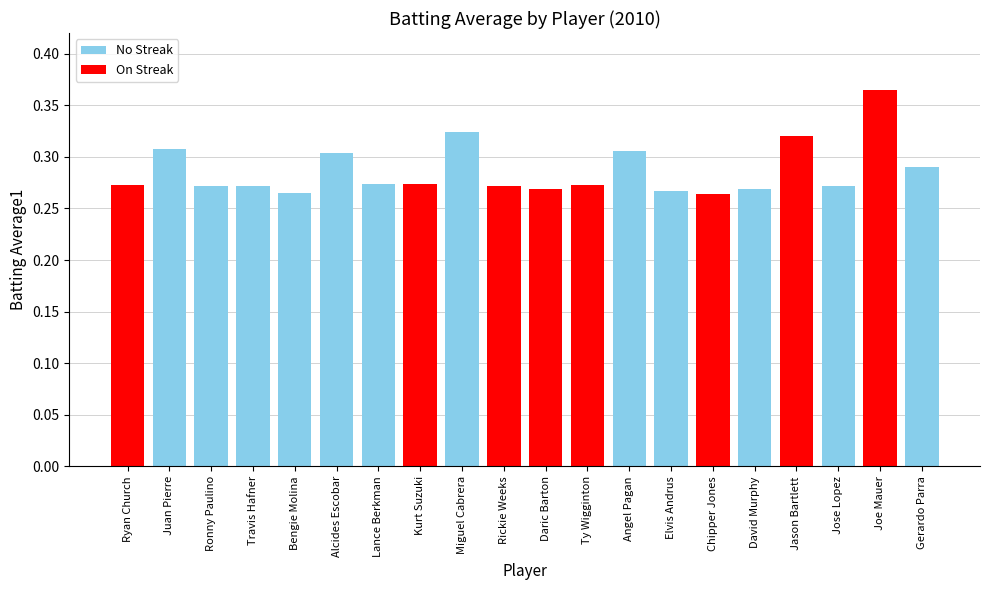

Which category has the highest value across all series?

Joe Mauer